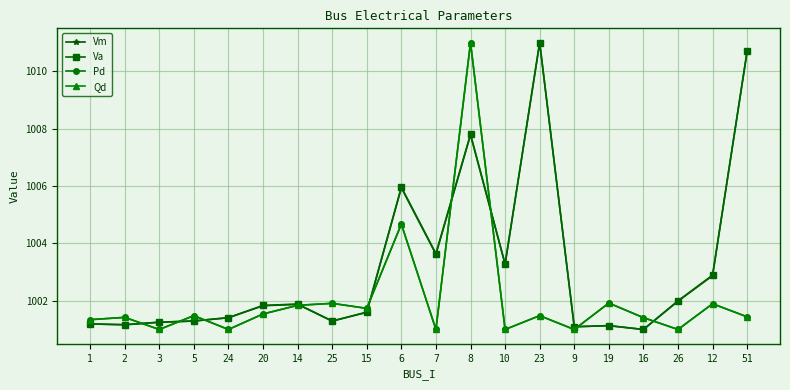

Does the chart have visible grid lines?

Yes